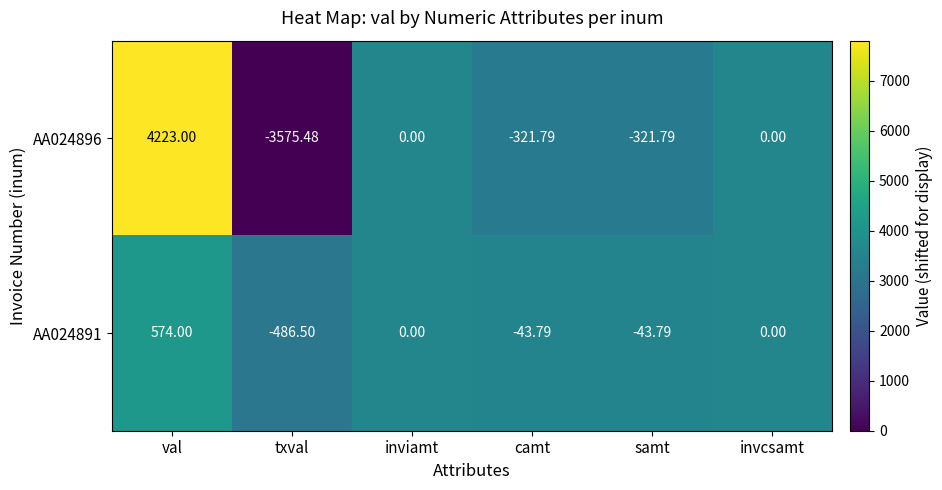

At which label does AA024891 first exceed 0?

val